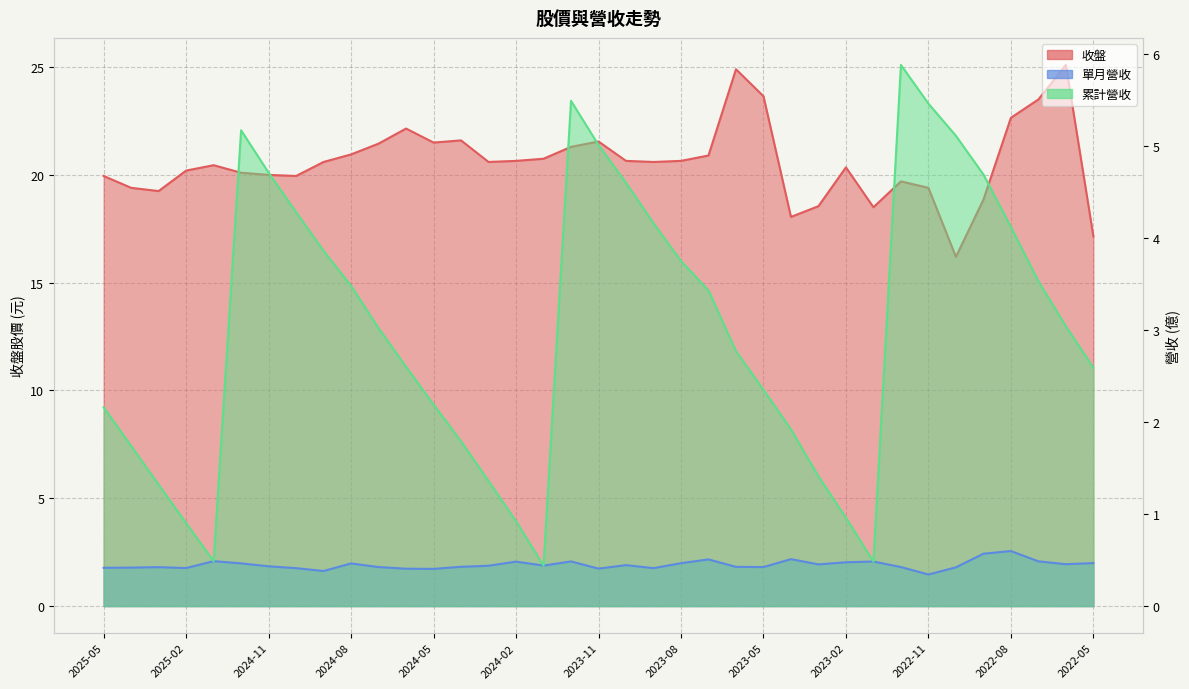

What is the label of the 5th point from the left?

2025-01